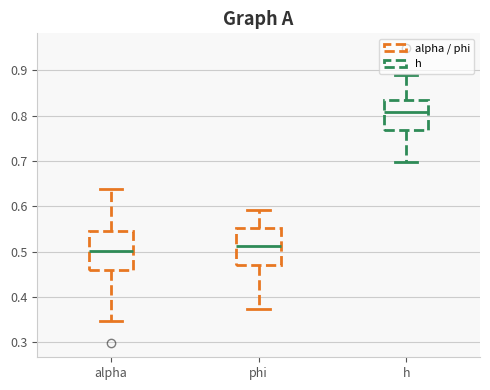

Where does the median line of the box for phi sit on the y-axis? The values are not printed on the chart, so give them approximately, as read against the axis.

0.51